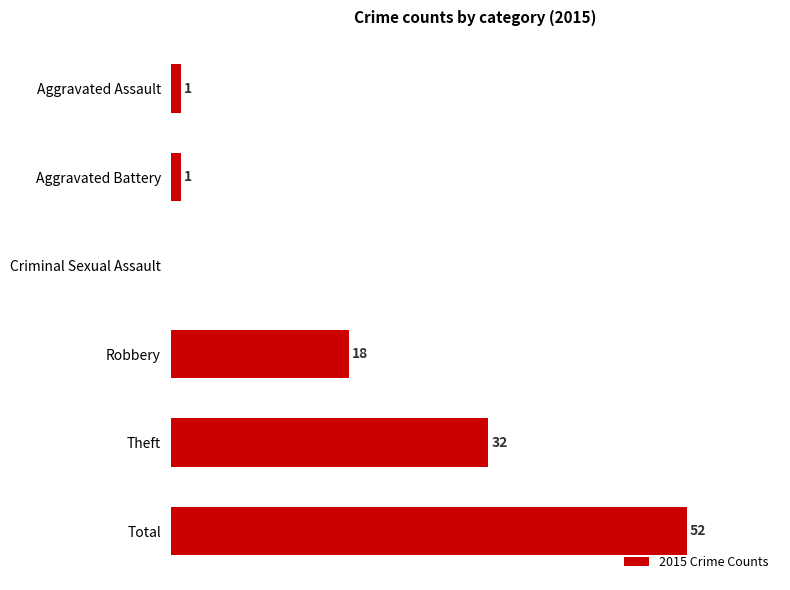

At which label is the value closest to 26?

Theft